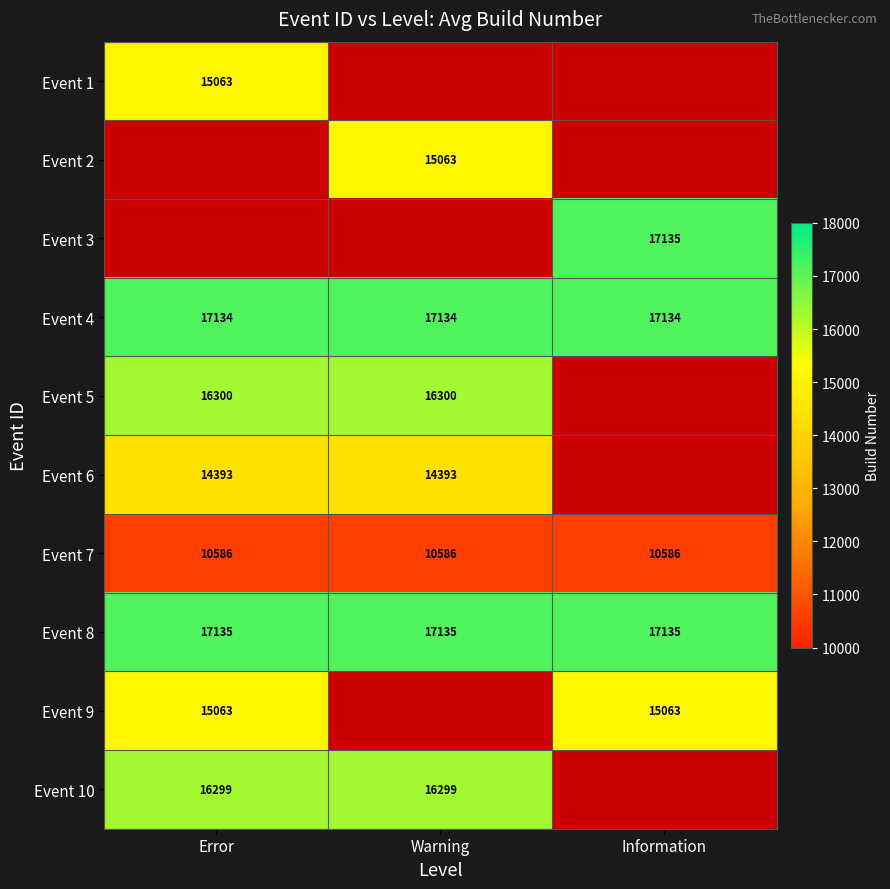

Is the value of Event 9 at Error greater than the value of Event 6 at Warning?

Yes